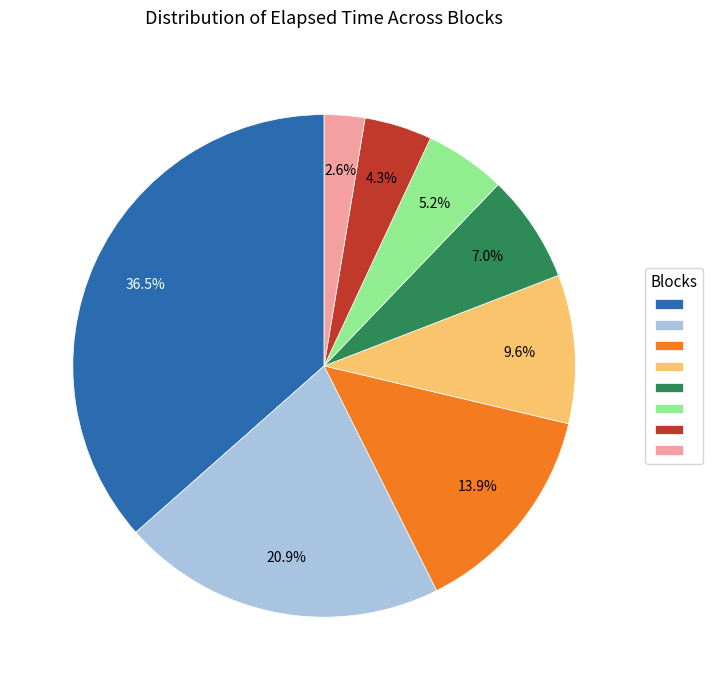

Does any single category account for the majority?

No